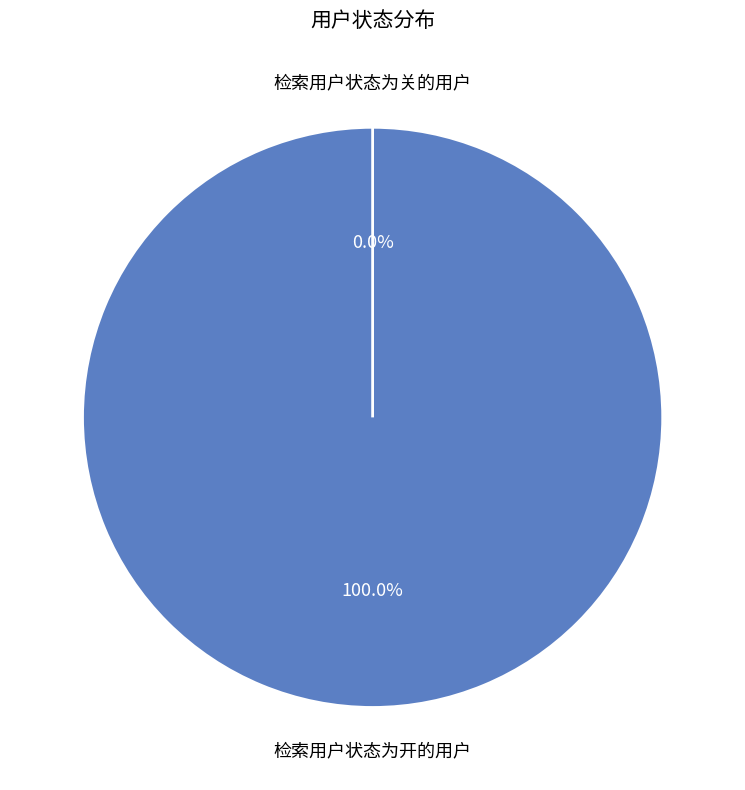

To the nearest percent, what percentage of the pie is 检索用户状态为开的用户?

100%